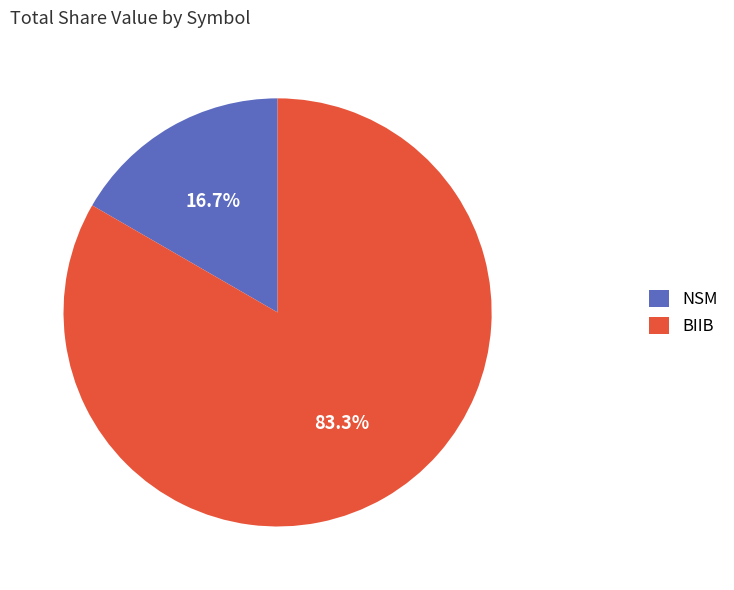

To the nearest percent, what percentage of the pie is NSM?

17%